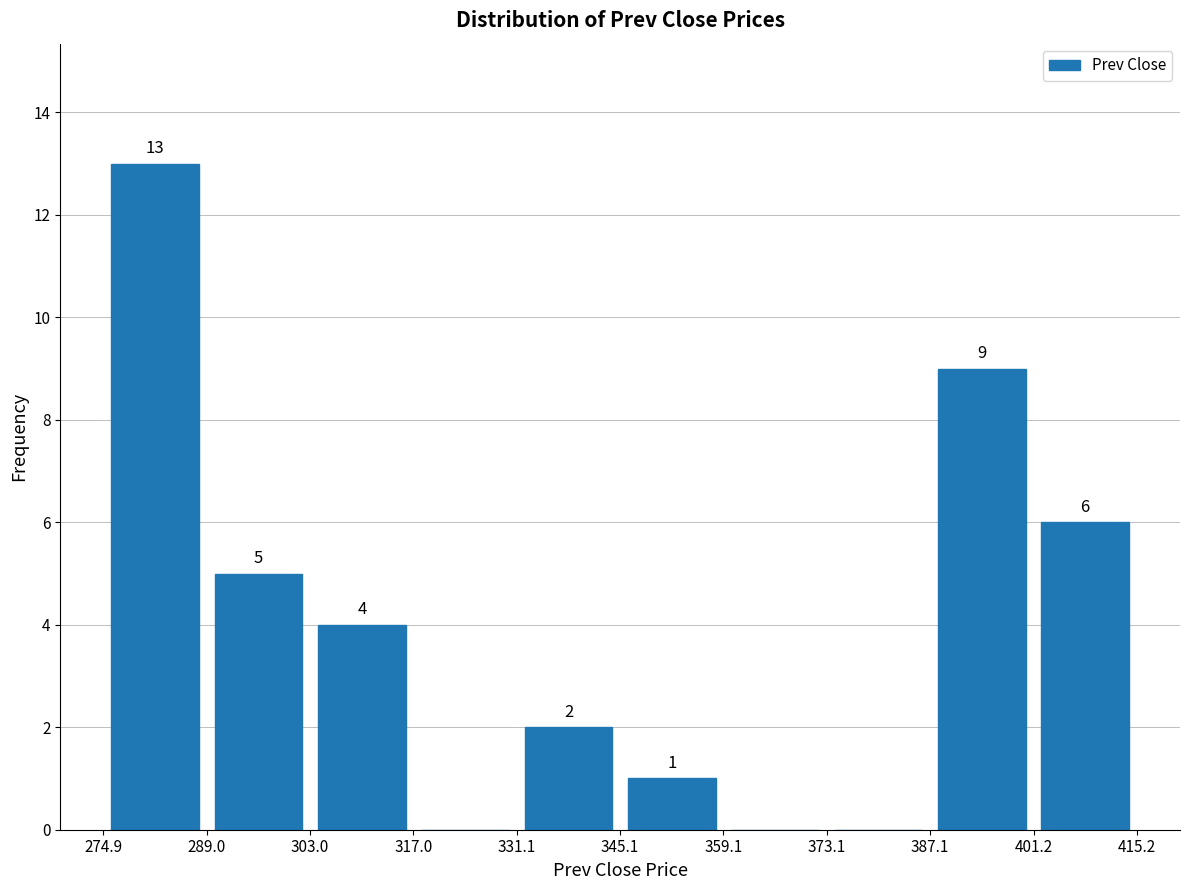

Over which range of the x-axis is the bar tallest?

274.9 to 289.0